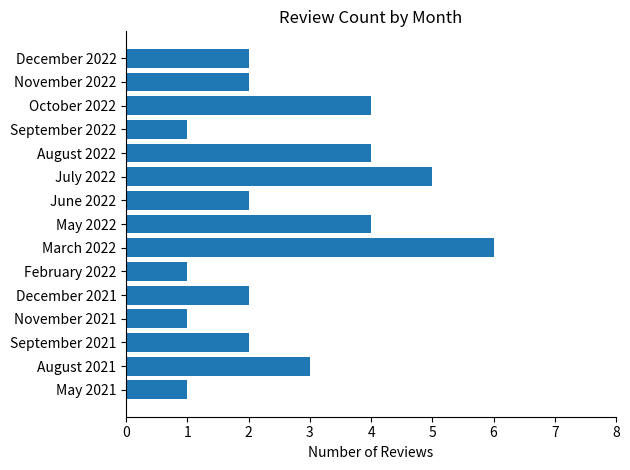

What value does the data have at March 2022?

6